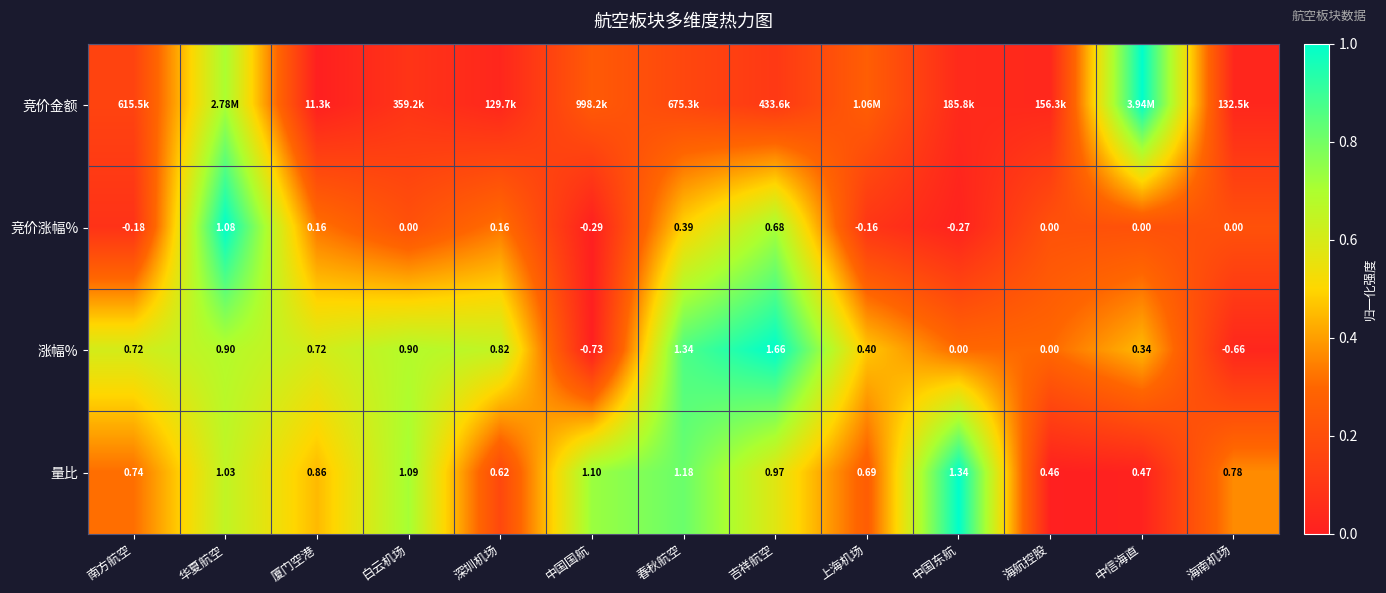

At which label does 量比 reach its minimum?

海航控股